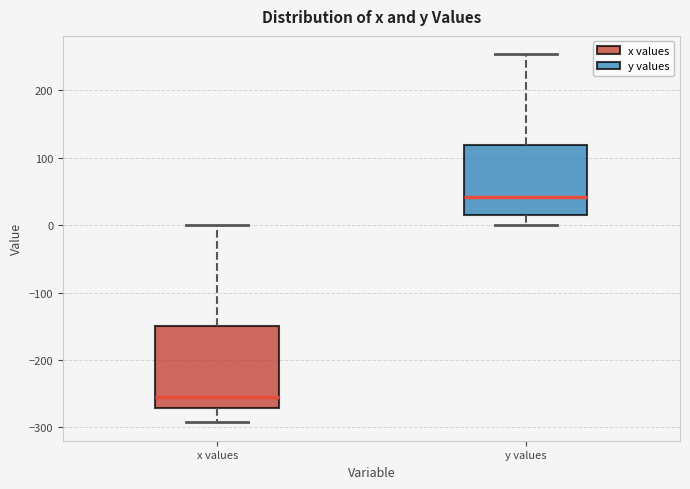

Where is the upper edge of the box for x values on the y-axis? The values are not printed on the chart, so give them approximately, as read against the axis.

-150